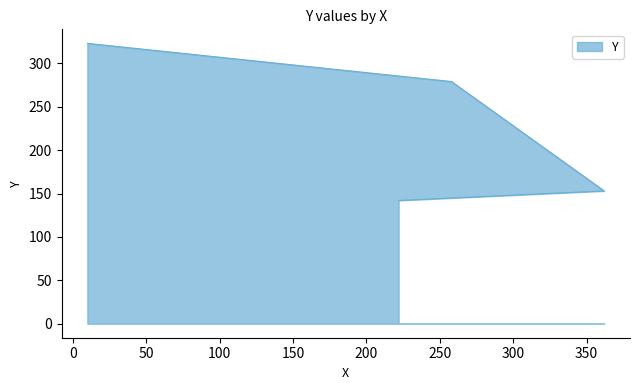

Count the number of categories in the chart.

4